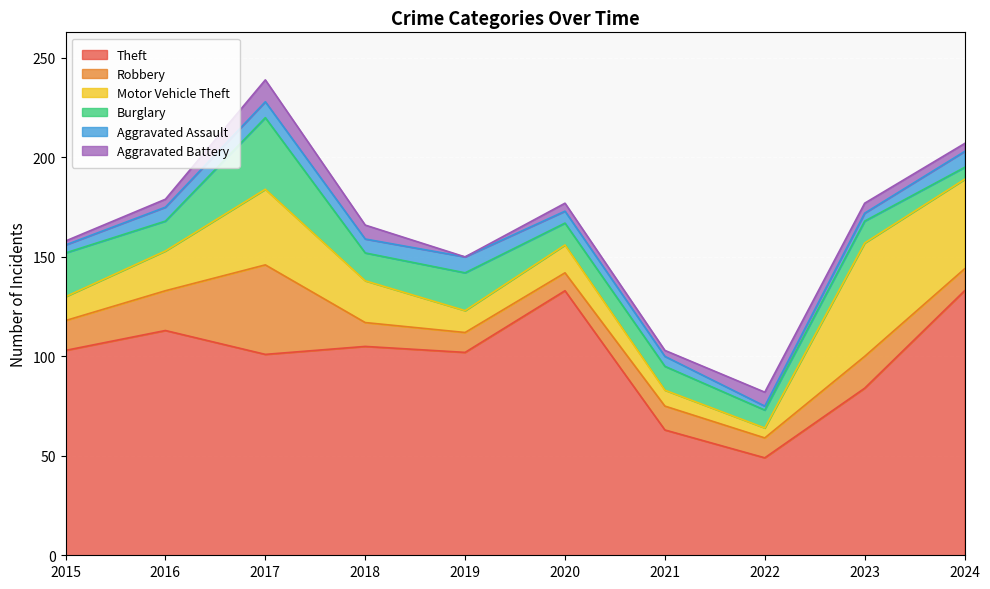

List the series in order of their peak value, lowest first.

Aggravated Assault, Aggravated Battery, Burglary, Robbery, Motor Vehicle Theft, Theft